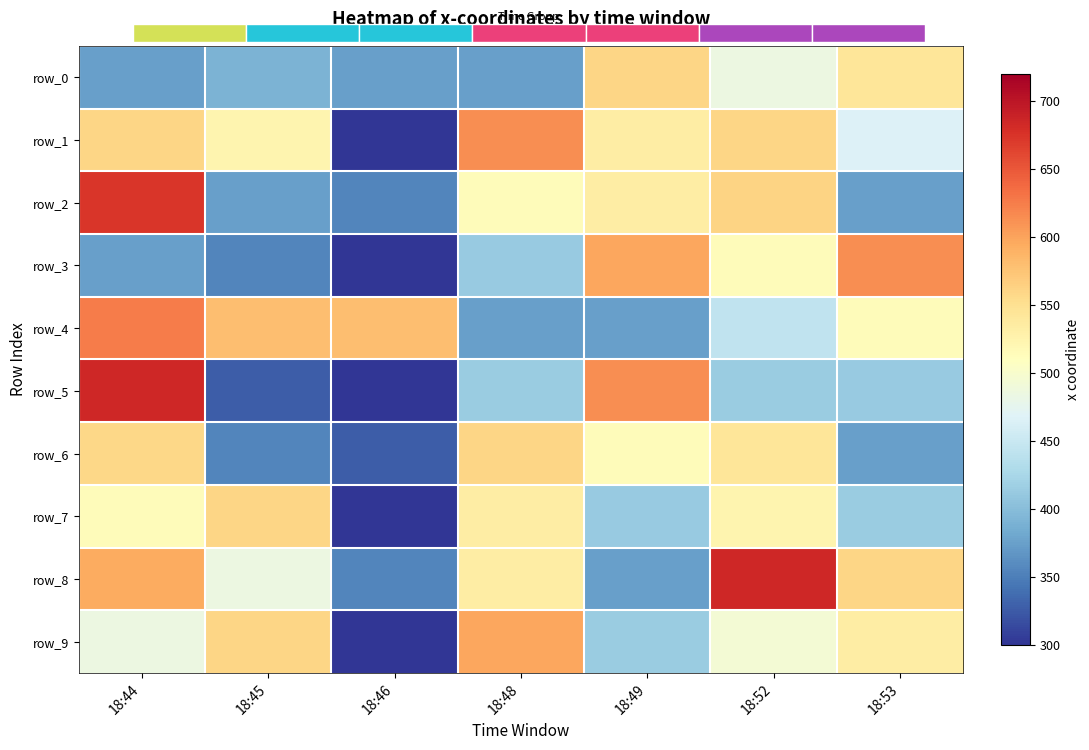

Count the number of categories in the chart.

7